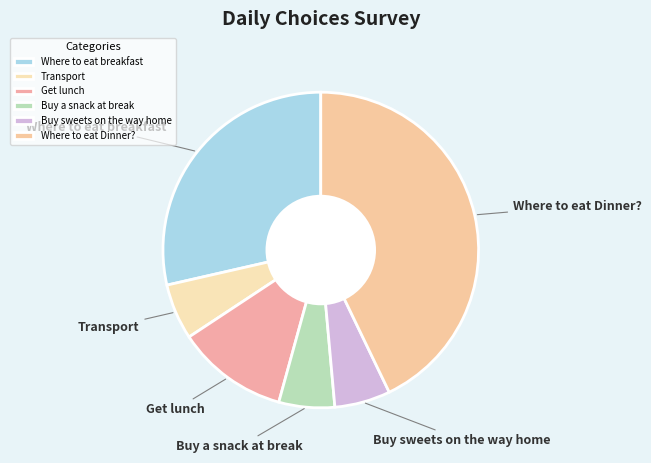

True or false: Where to eat Dinner? accounts for 43% of the total.

True